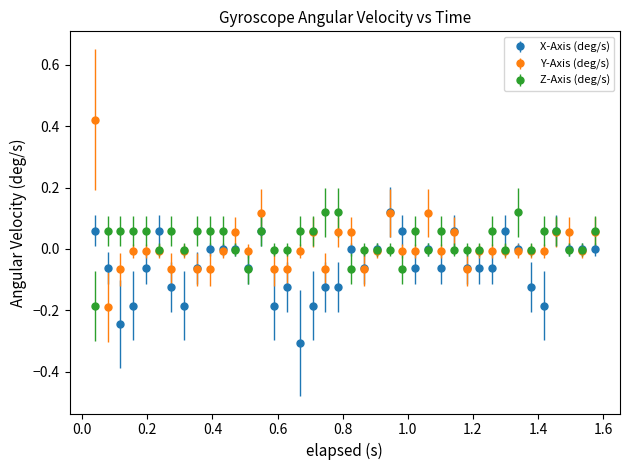

What is the smallest value displayed?

-0.3